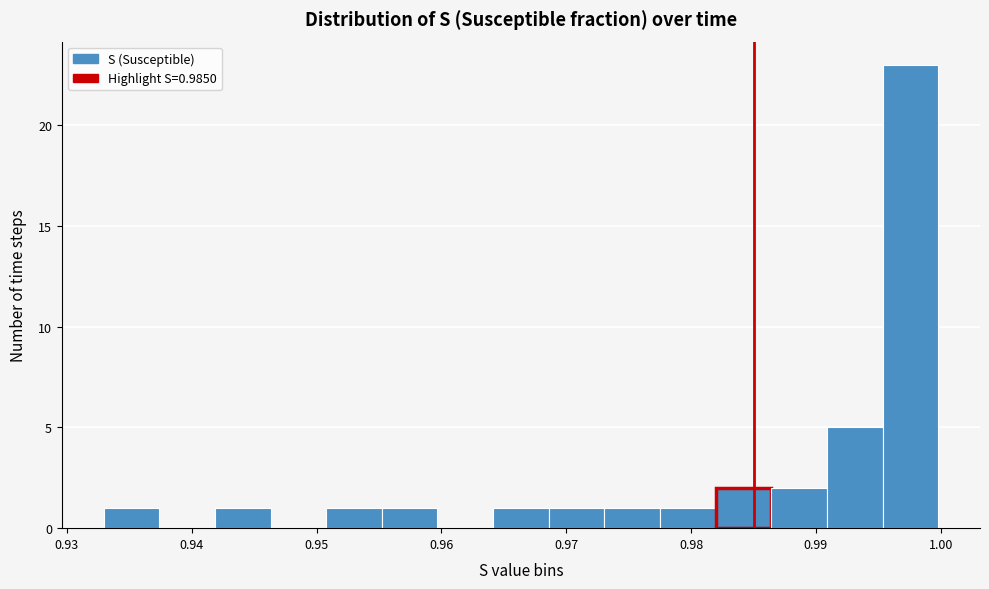

Over which range of the x-axis is the bar tallest?

0.995 to 1.000